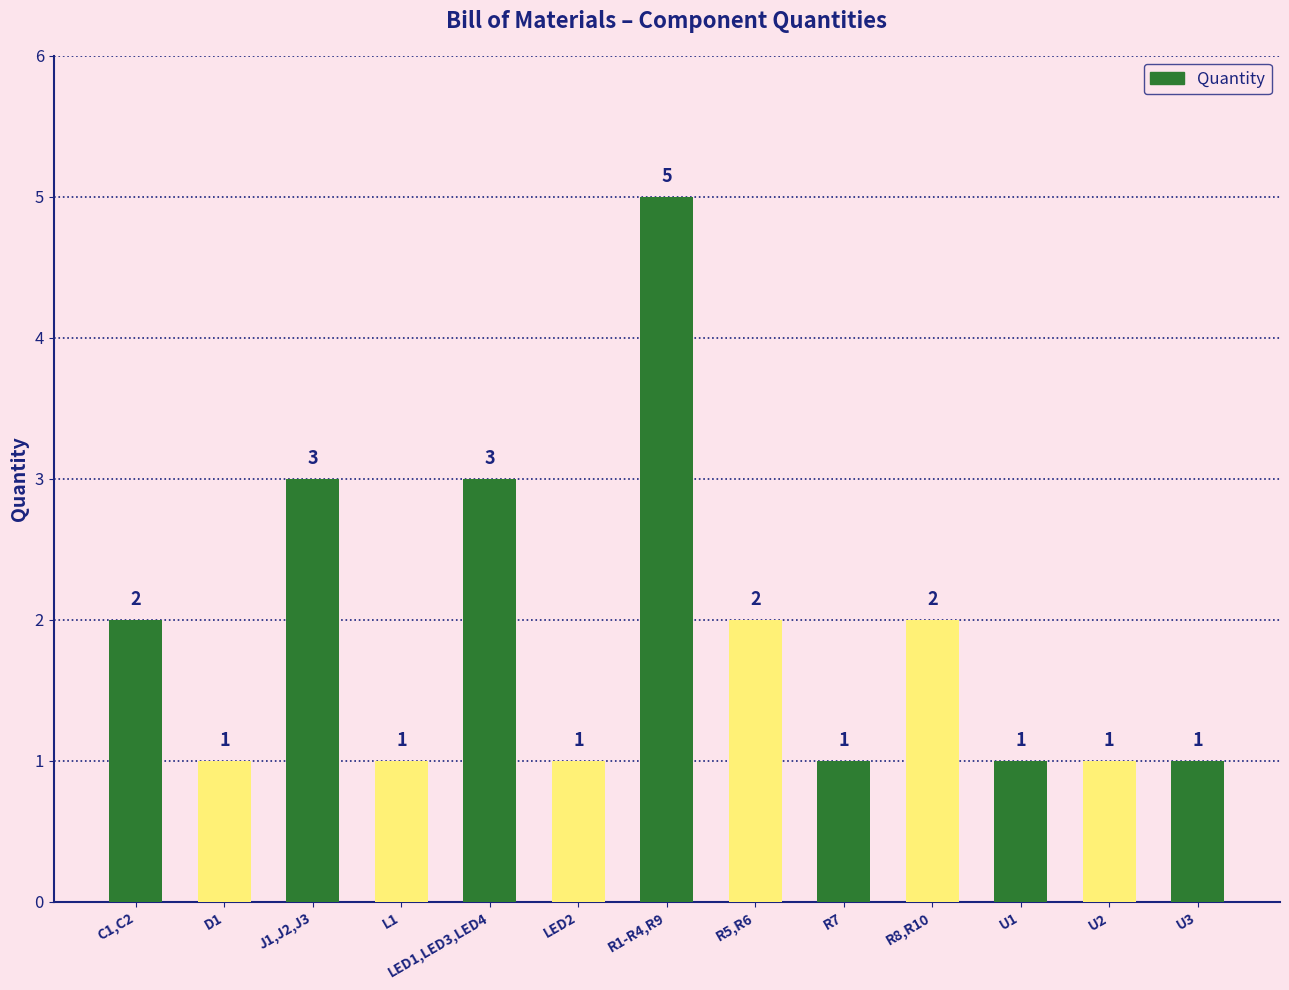

How many categories are shown in the chart?

13